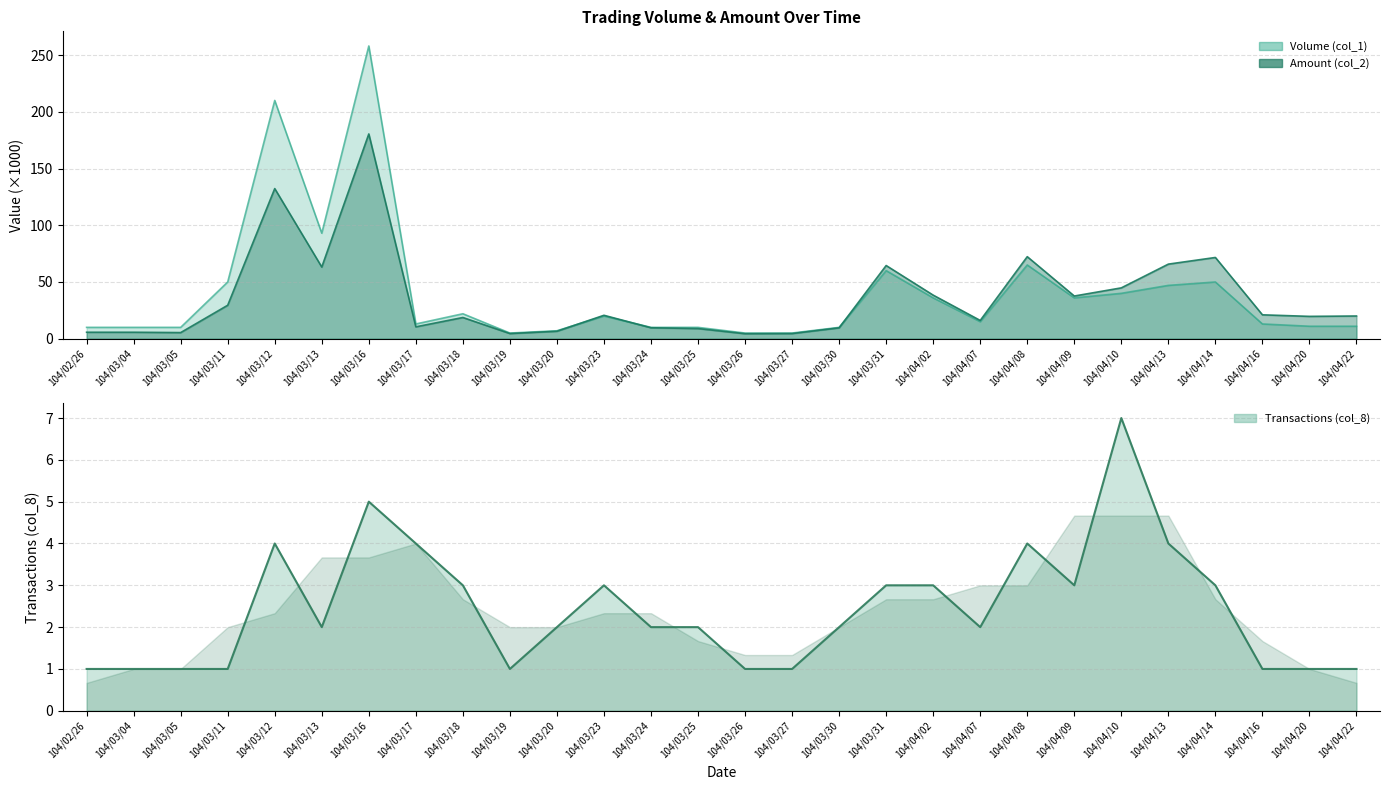

What position from the left is 104/03/24?

13